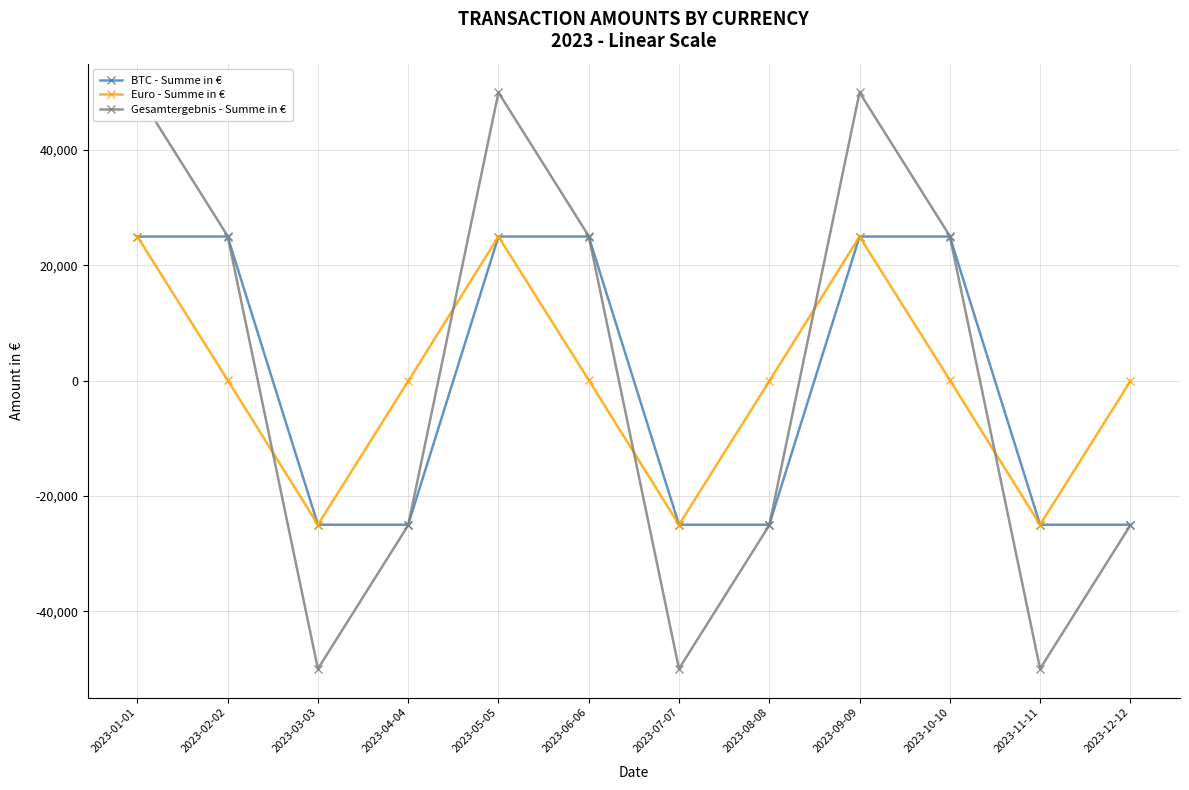

Between 2023-12-12 and 2023-06-06, which is larger?

2023-06-06